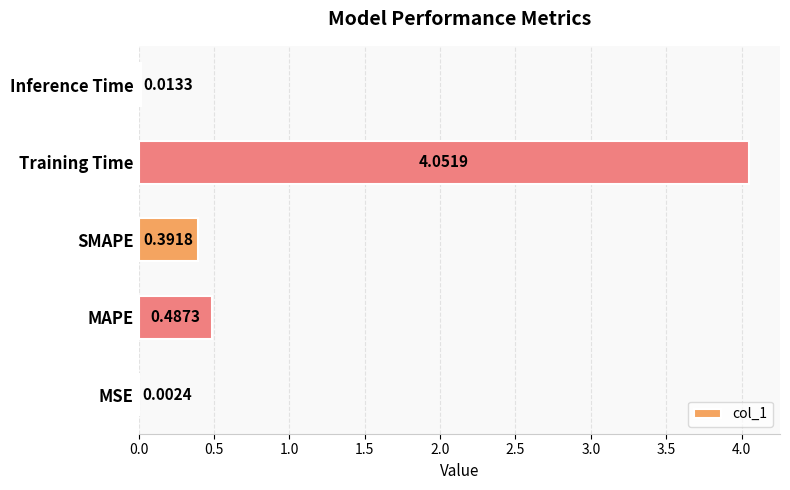

Which has a higher value, MAPE or SMAPE?

MAPE